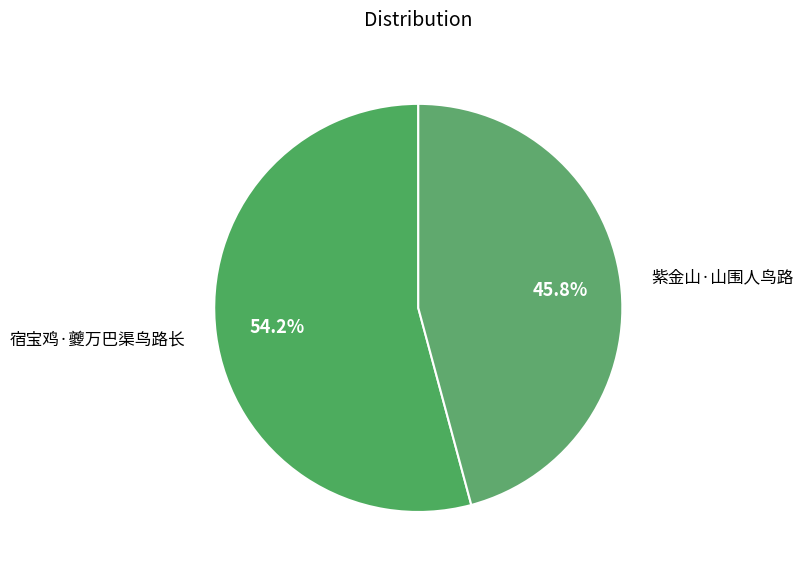

What percentage do 紫金山·山围人鸟路 and 宿宝鸡·夔万巴渠鸟路长 together represent?

100.0%